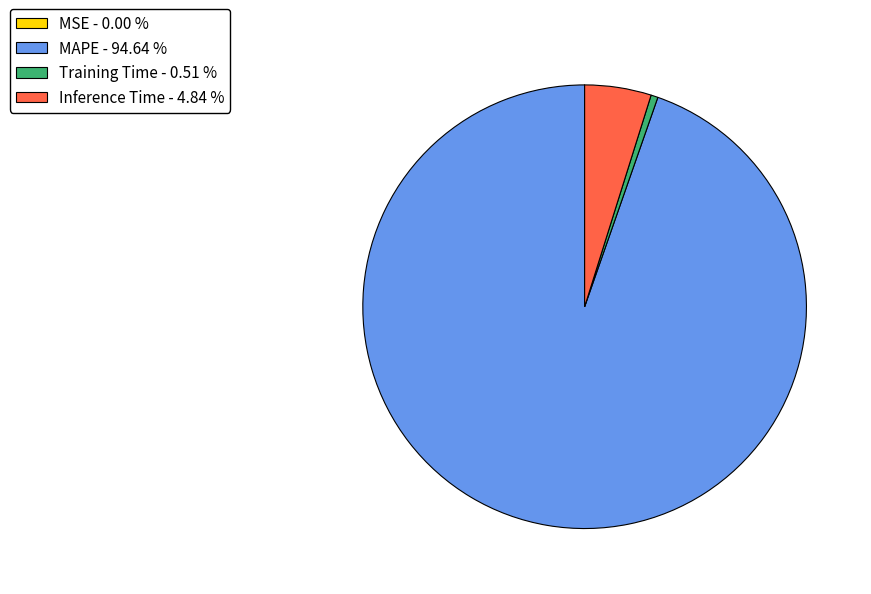

Which has a higher value, Inference Time - 4.84 % or Training Time - 0.51 %?

Inference Time - 4.84 %